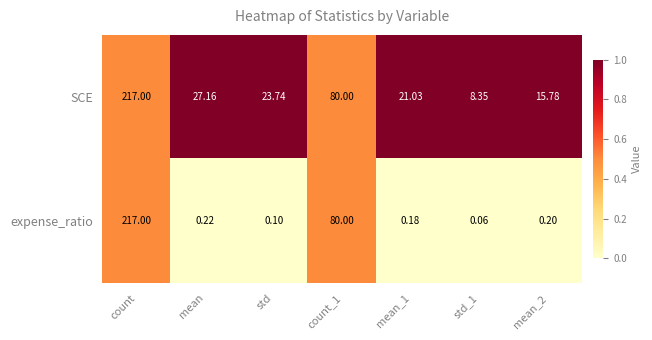

Which series changed the most between std and count_1?

expense_ratio